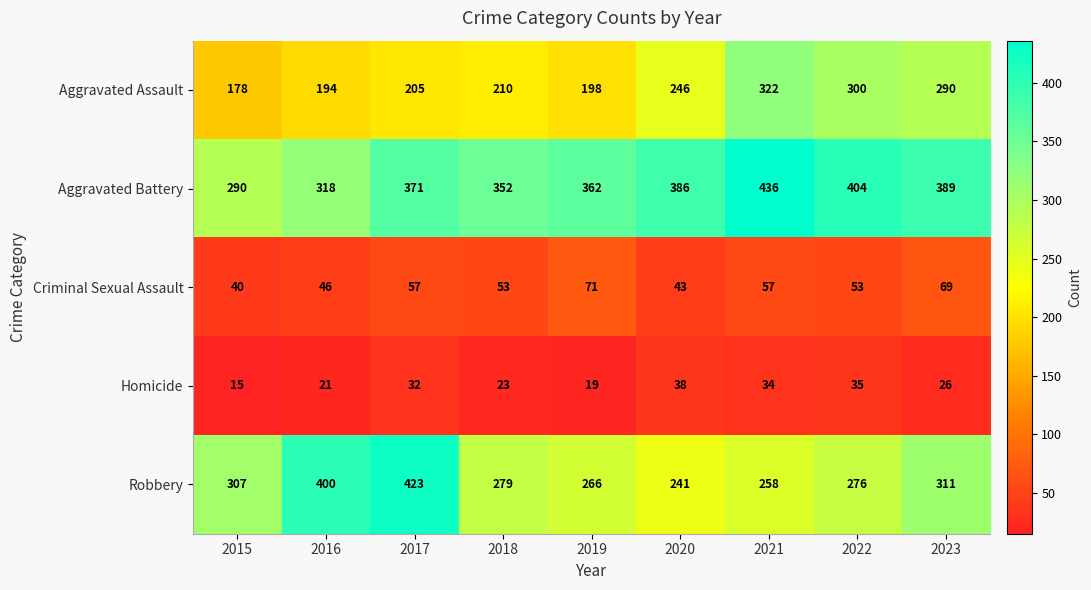

Which series has the largest range (max minus min)?

Robbery